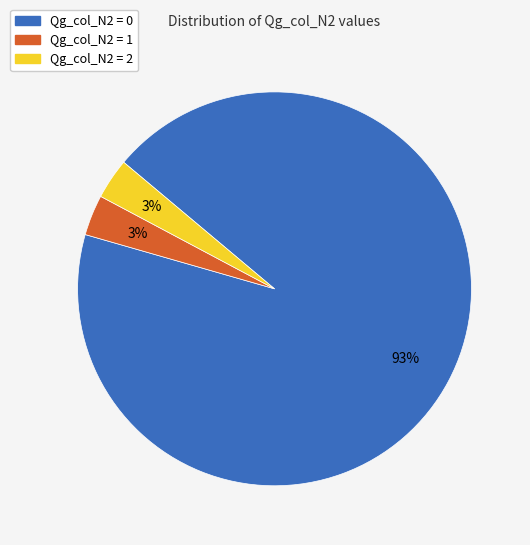

Is there a majority slice in this chart?

Yes